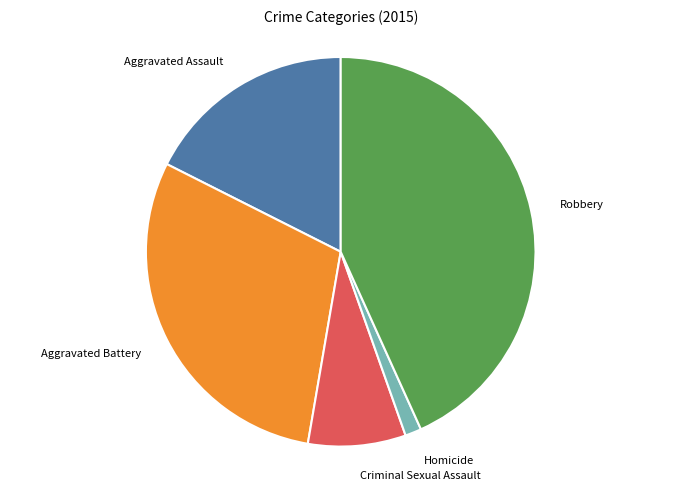

Rank the categories by value from highest to lowest.

Robbery, Aggravated Battery, Aggravated Assault, Criminal Sexual Assault, Homicide